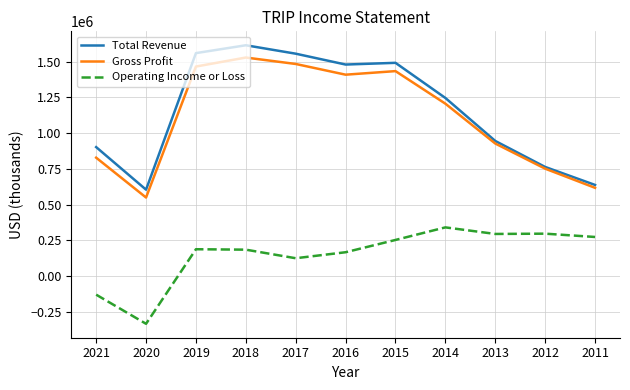

The value of Operating Income or Loss at 2019 is 265197. True or false?

False